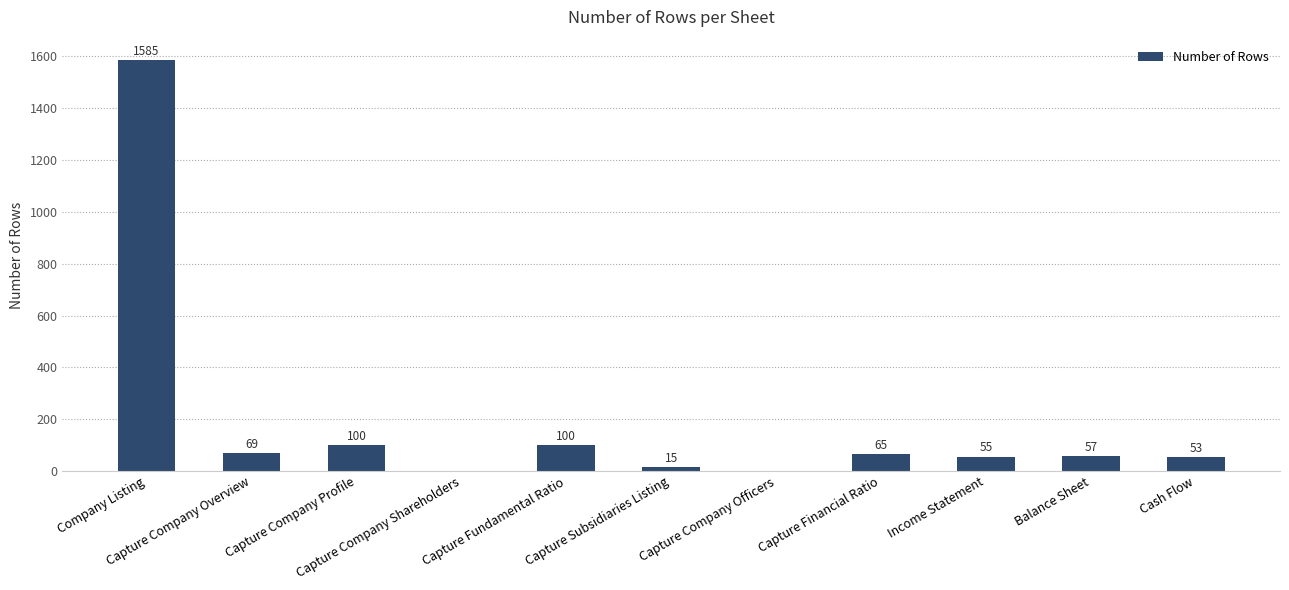

Are the bars grouped side by side (vs. stacked)?

No